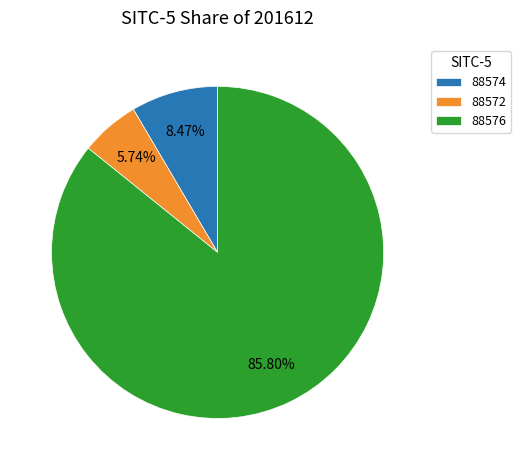

What is the majority slice?

88576